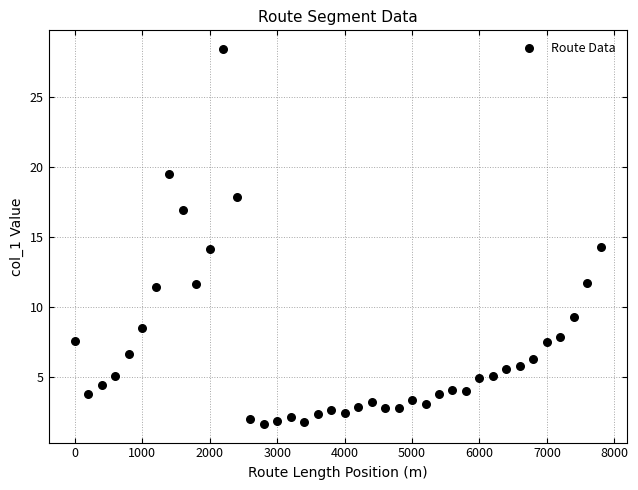

What is the range of Y values (max minus min)?

26.7